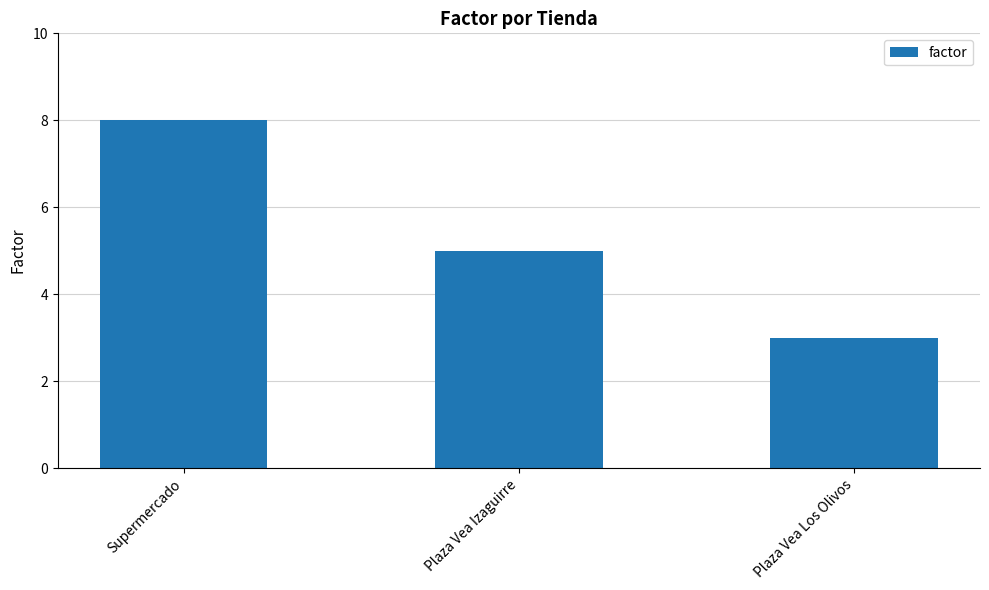

How many bars are there in total?

3